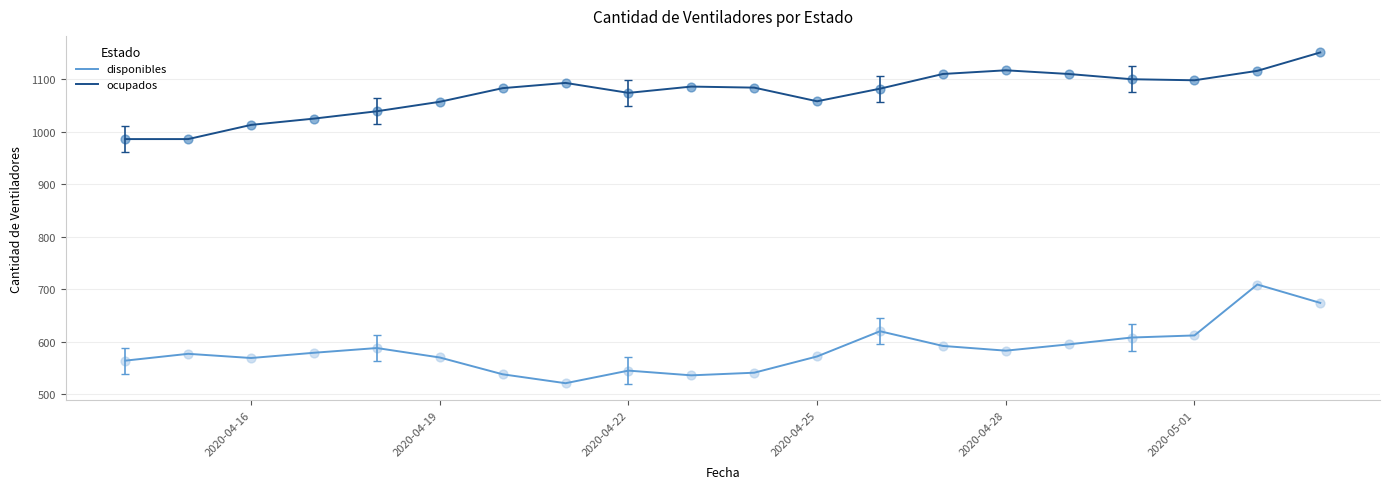

Which series has the largest total across all categories?

ocupados